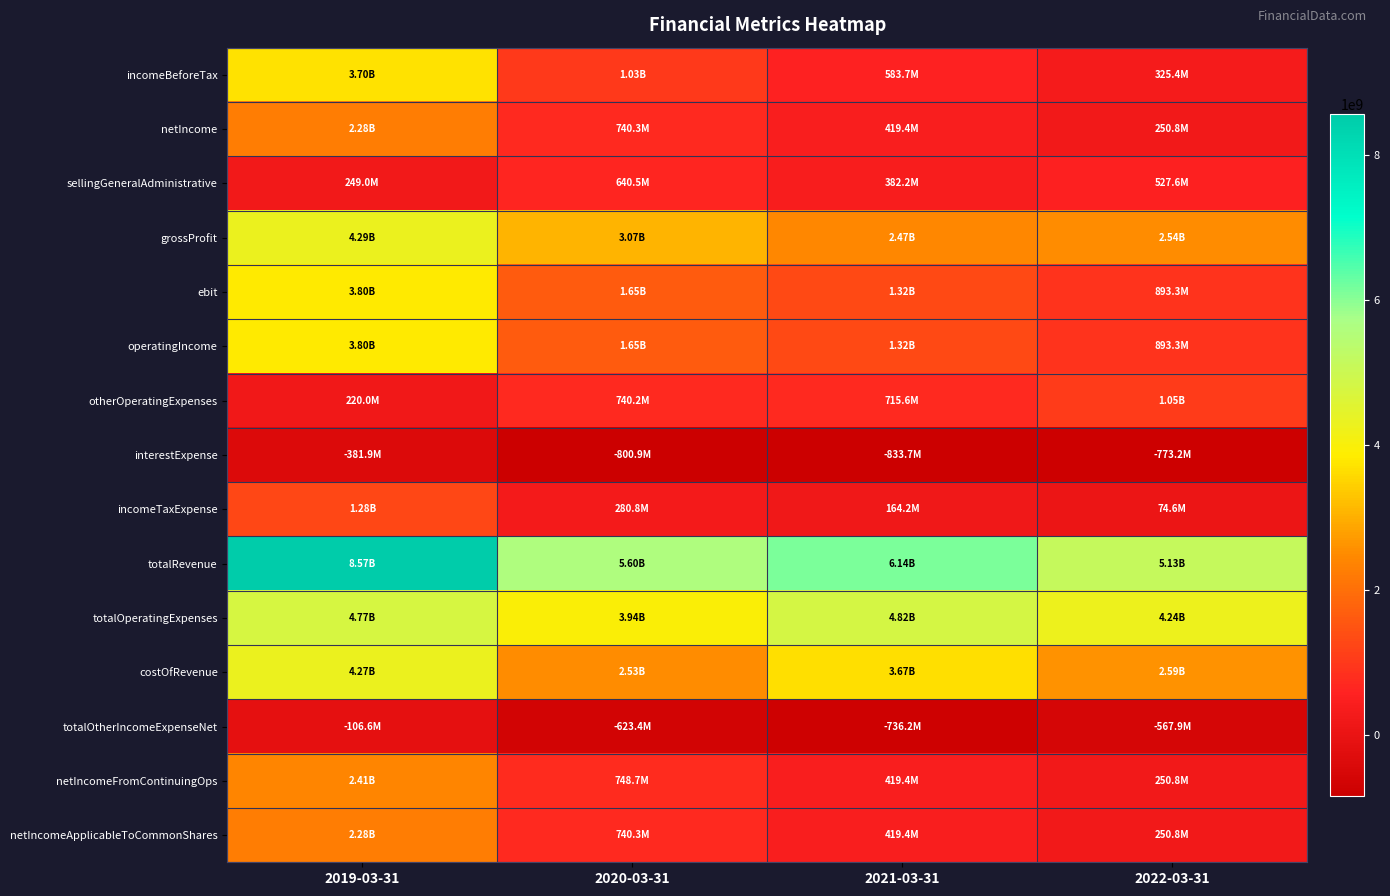

How many distinct data groups are displayed?

15